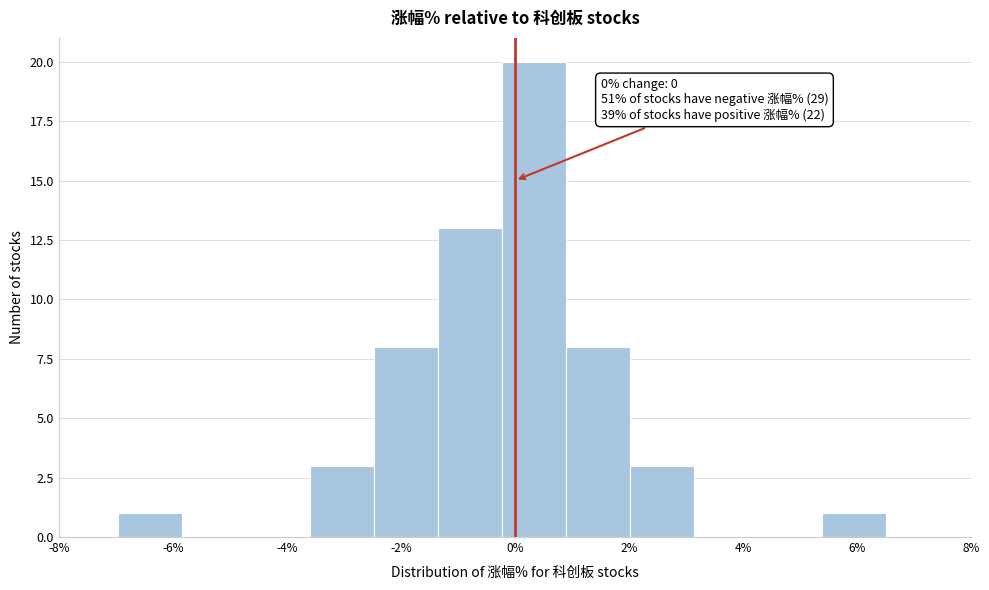

Which range on the x-axis has the tallest bar?

-0.2 to 0.8